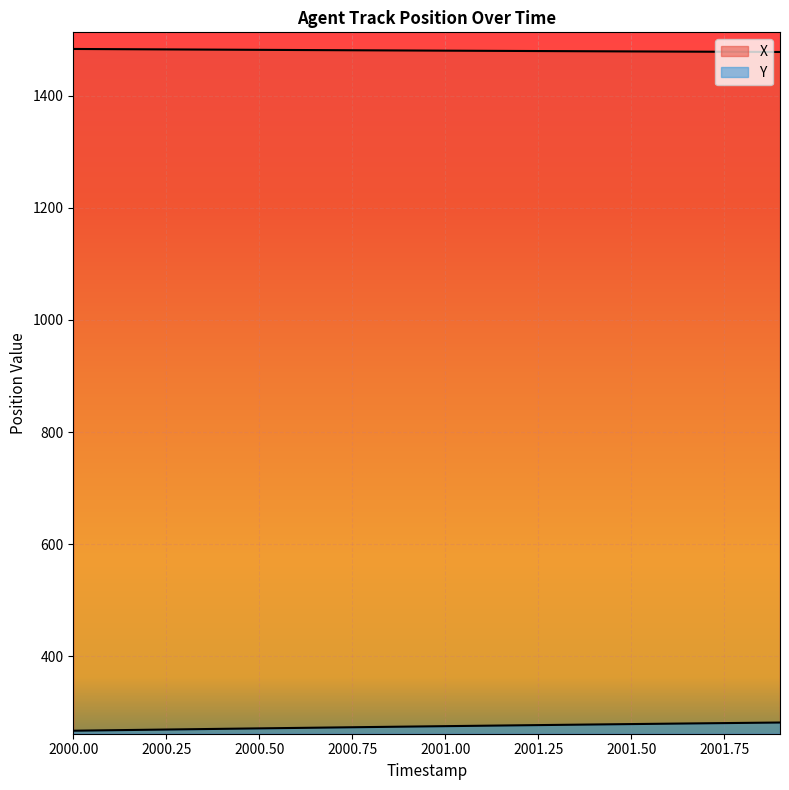

Which has a higher value, 2000.5 or 2001.9?

2000.5